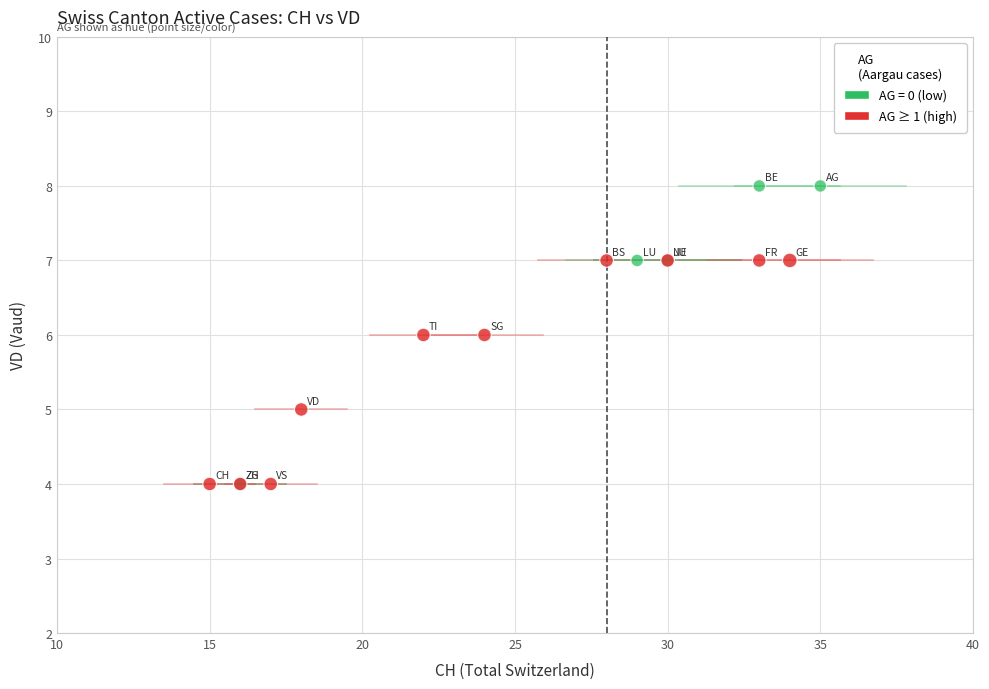

Which series has the largest Y range (max minus min)?

AG = 0 (low)